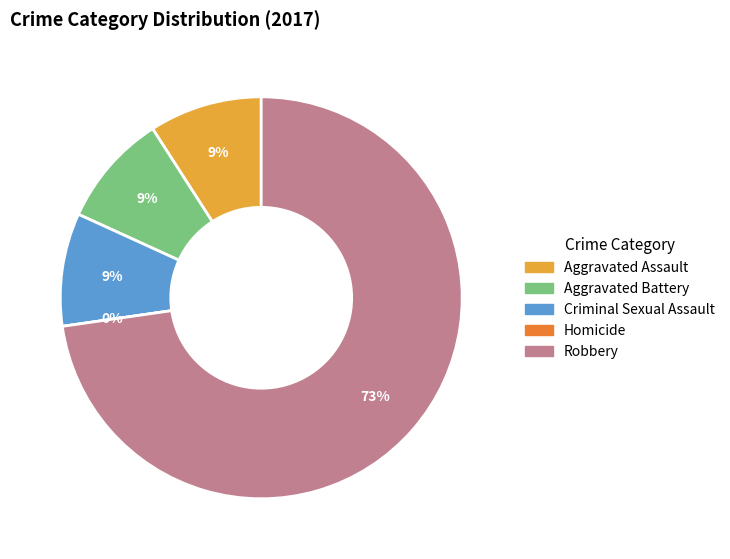

Does any single category account for the majority?

Yes